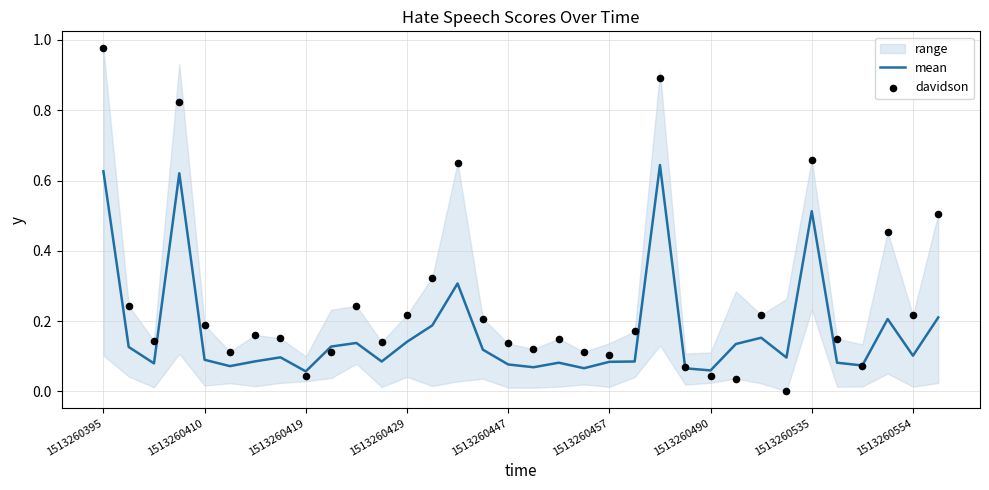

At which category is the sum across all series the highest?

1513260395